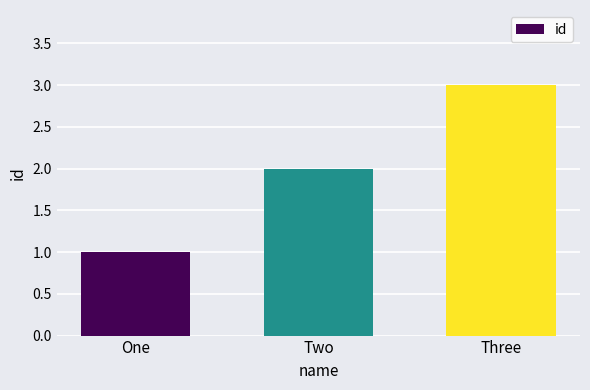

Which category has the highest value across all series?

Three